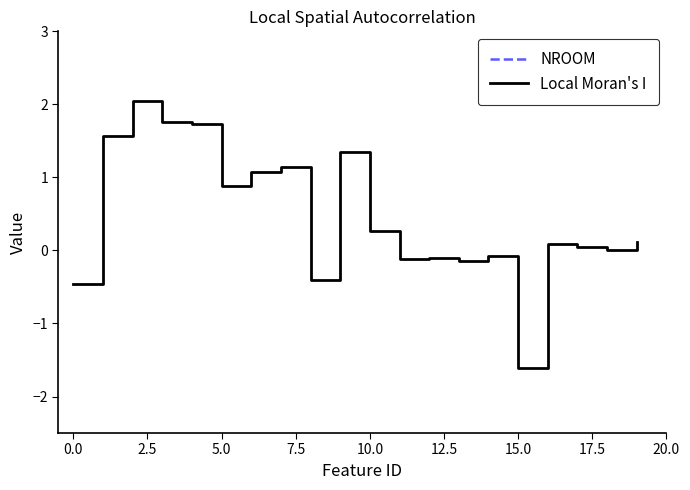

The Local Moran's I series shows 0.1 at 10.0. True or false?

False